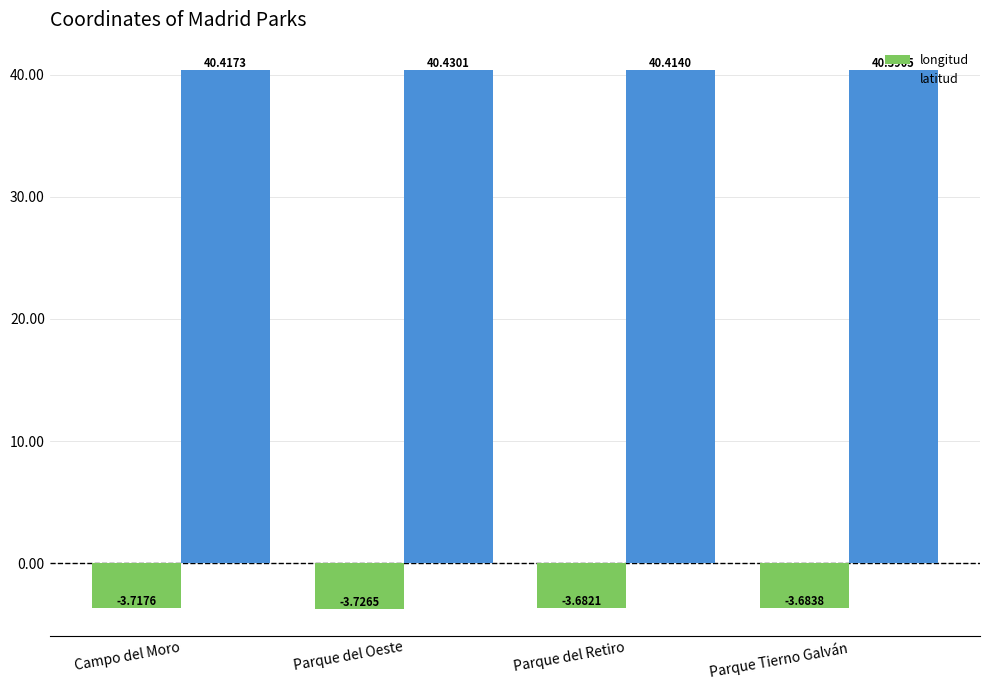

How many bars are there in each group?

2